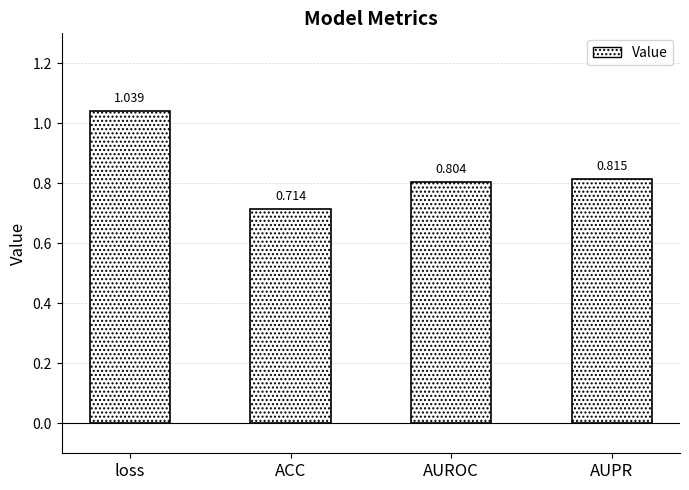

List the labels in order of value, largest first.

loss, AUPR, AUROC, ACC